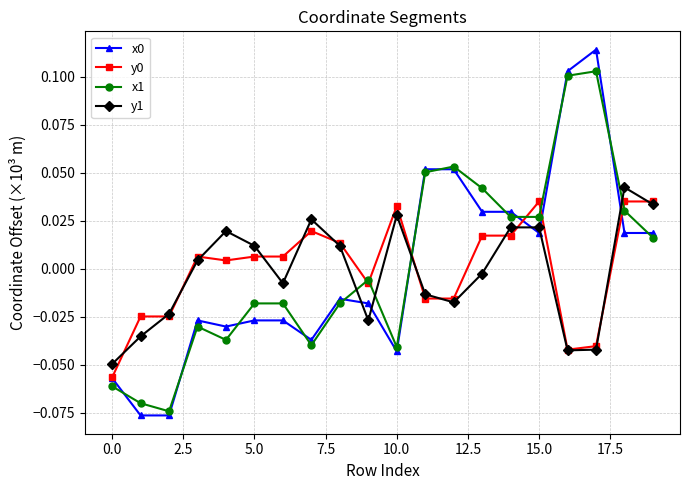

Which series ends up on top after the final intersection of x1 and y1?

y1